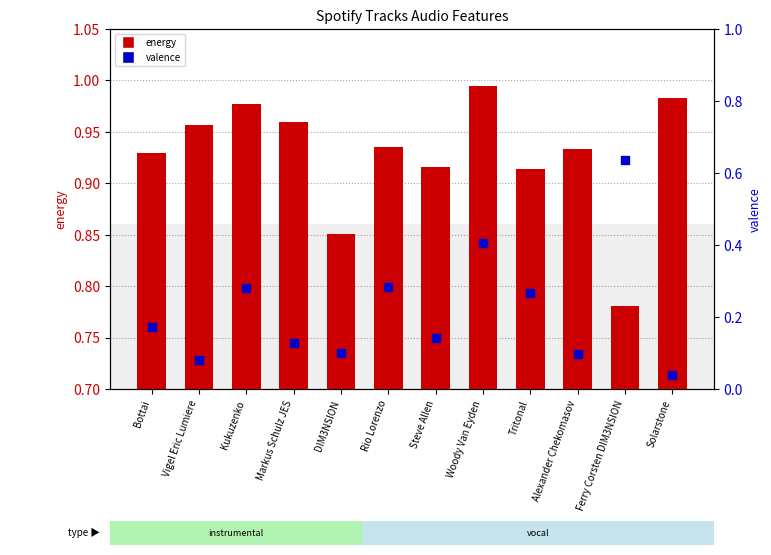

What are all the series names shown in the legend?

energy, valence